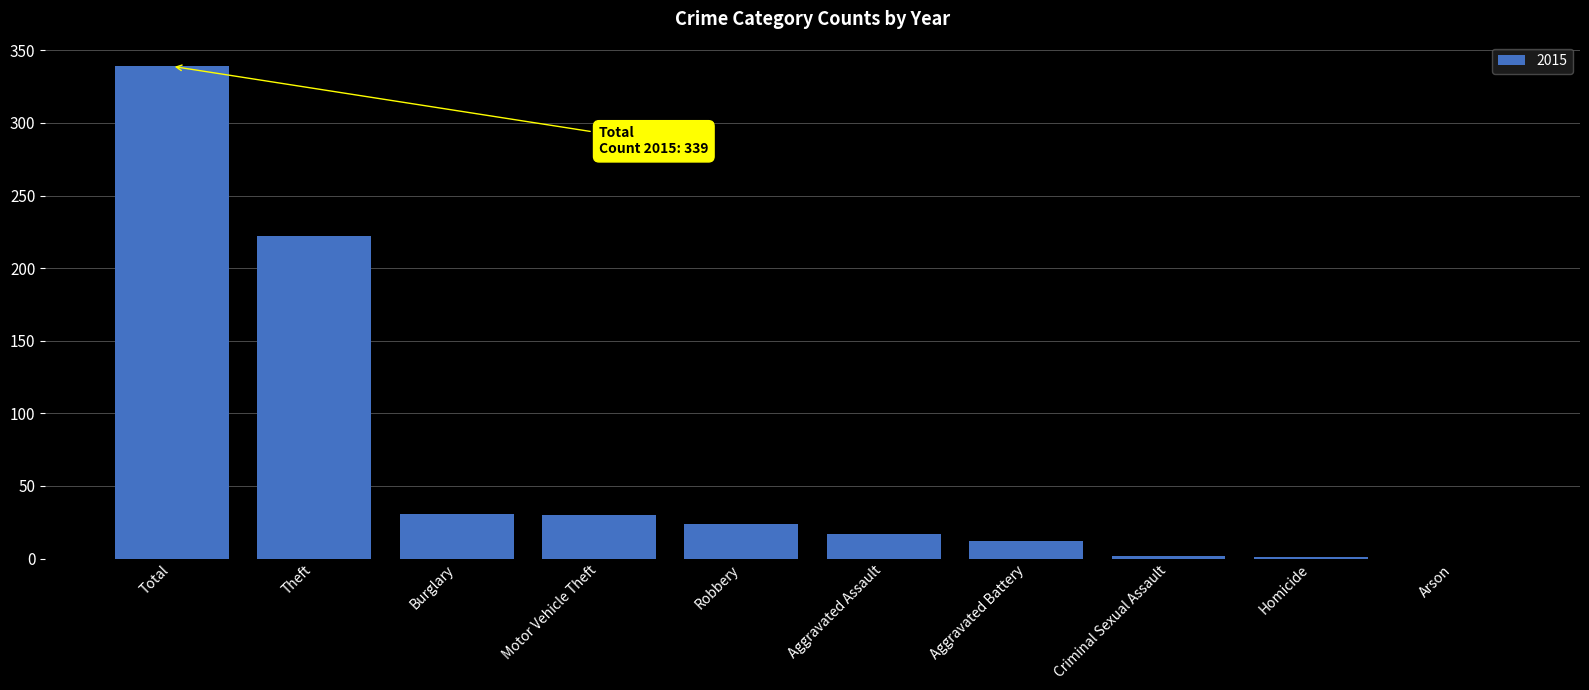

What is the maximum value shown in the chart?

339